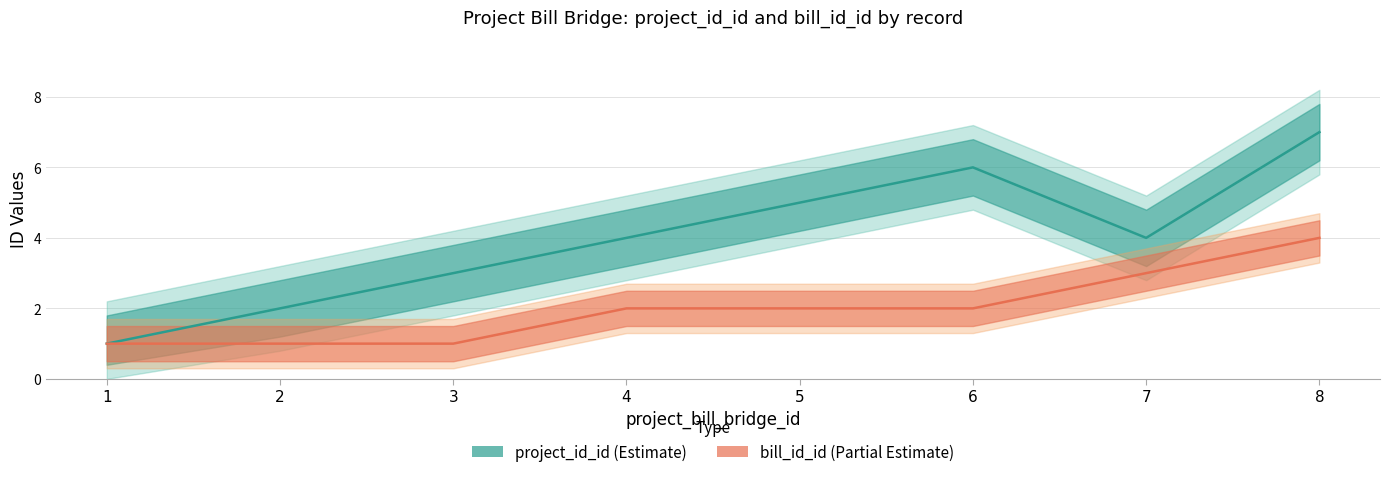

List the labels in order of bill_id_id value, smallest first.

1, 2, 3, 4, 5, 6, 7, 8